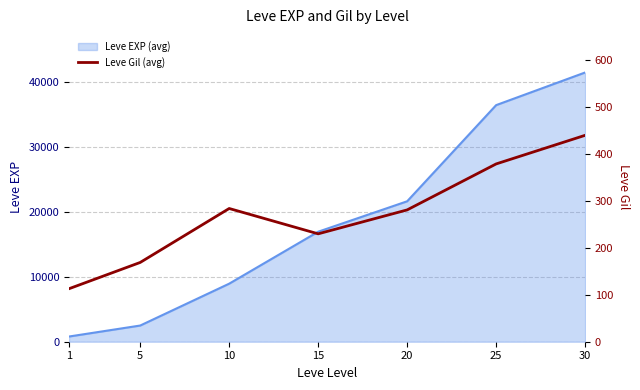

At which label is the value closest to 276?

20